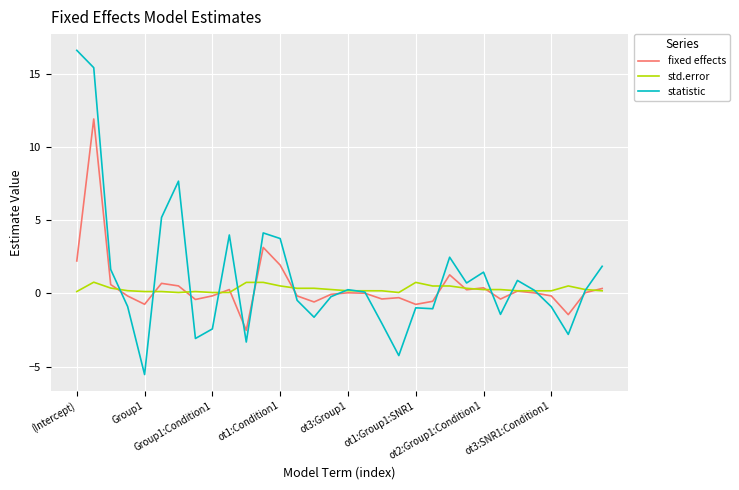

What is the lowest value of the statistic series?

-5.5